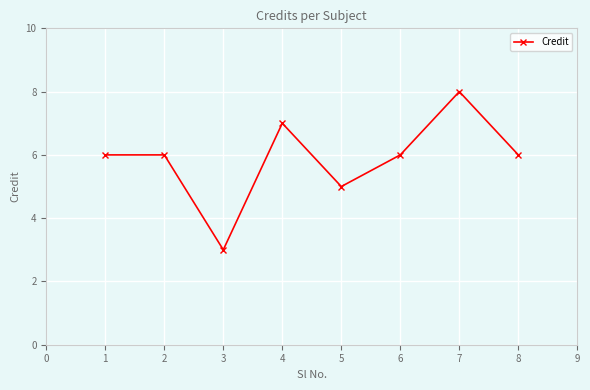

Count the values in the range 6 to 7.

5